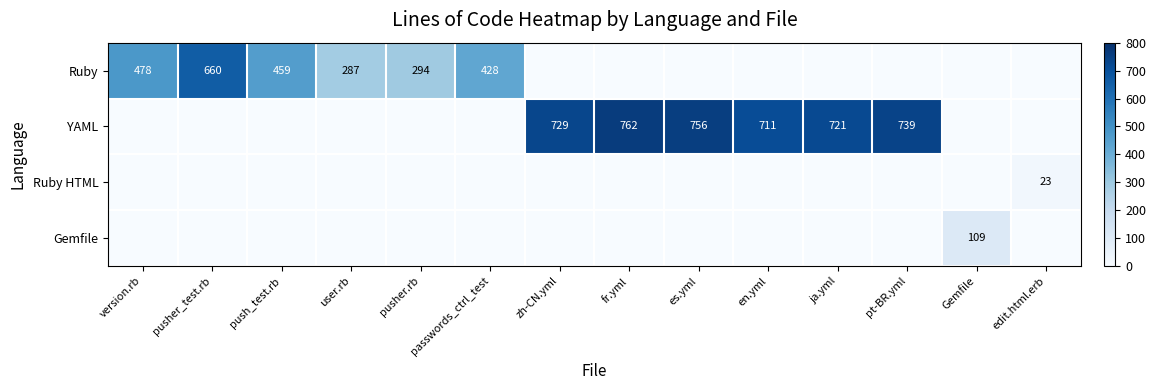

Which series has the largest range (max minus min)?

YAML